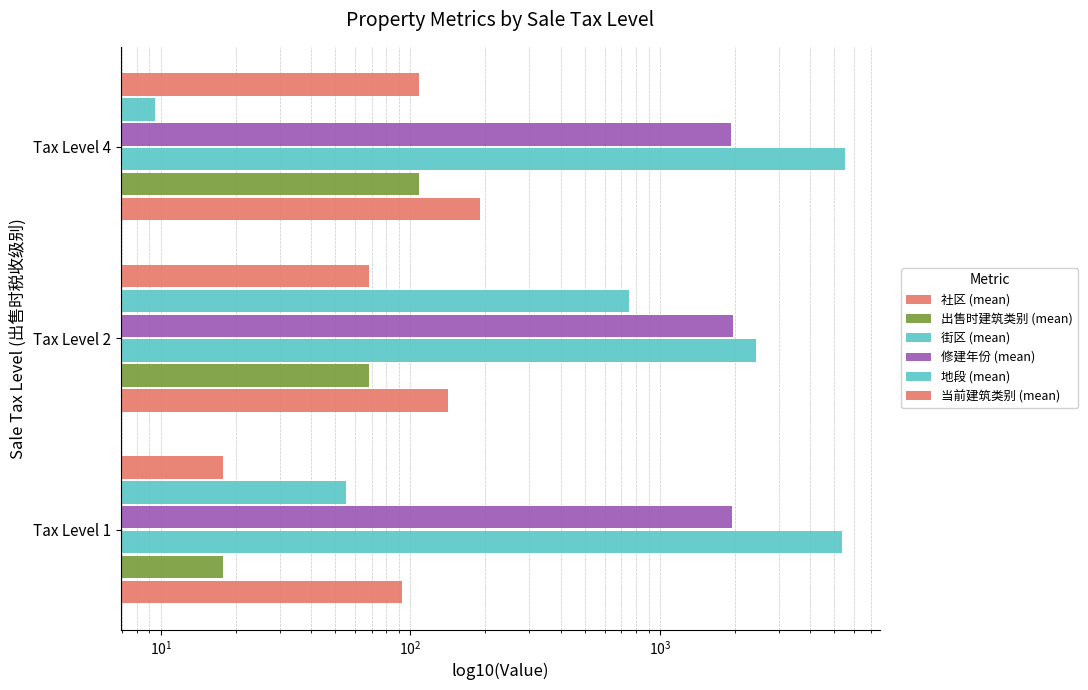

Reading left to right, list all the values displayed in this chart.

社区 (mean): 93.0	141.7	189.5
出售时建筑类别 (mean): 17.7	68.4	108.5
街区 (mean): 5351.7	2426.7	5535.5
修建年份 (mean): 1938.2	1966.5	1920.0
地段 (mean): 55.0	748.5	9.5
当前建筑类别 (mean): 17.7	68.4	108.5